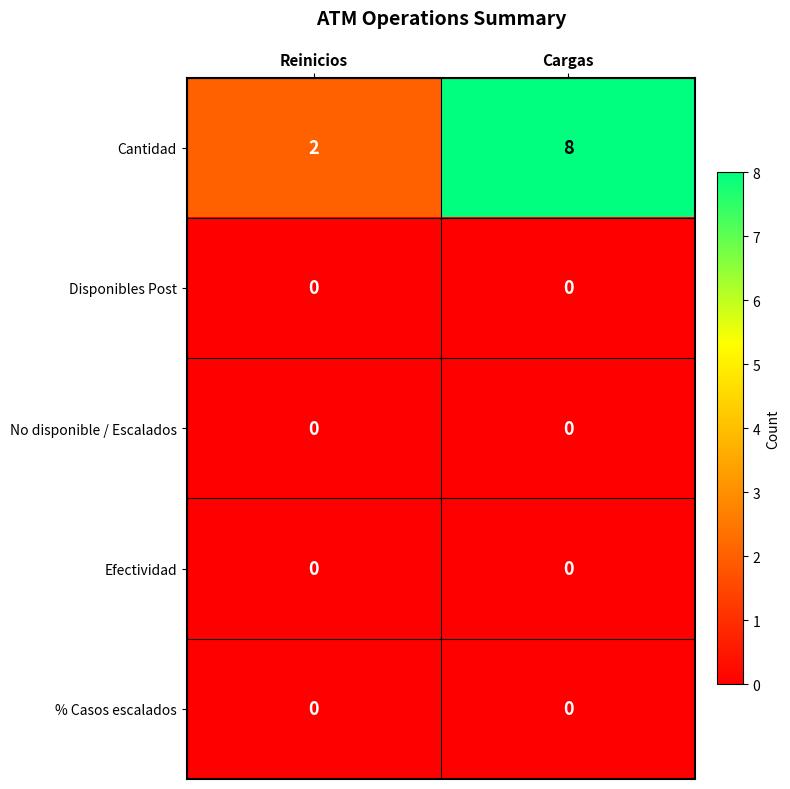

Which series changed the most between Reinicios and Cargas?

Cantidad